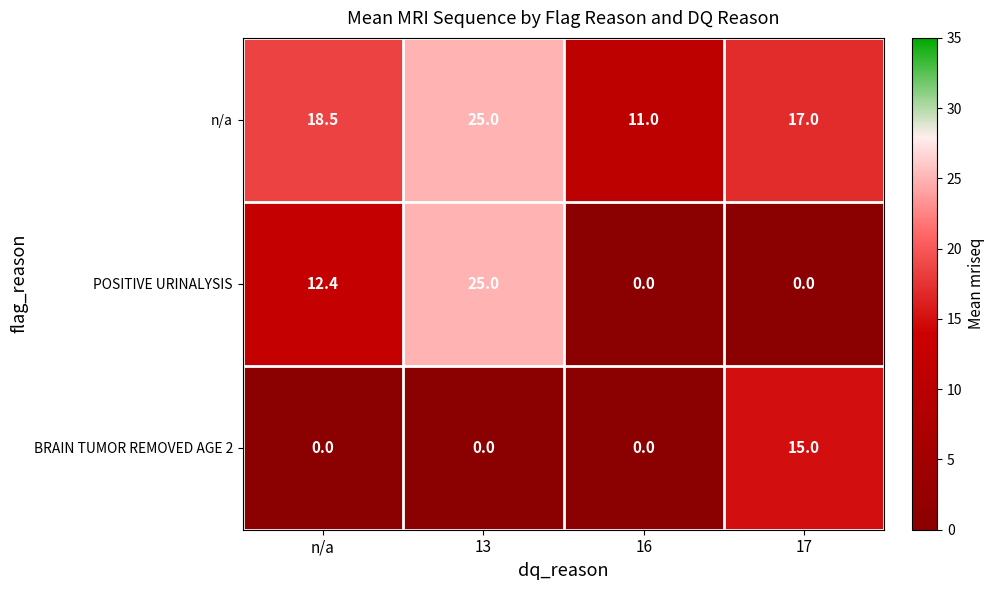

At which category is the sum across all series the highest?

13